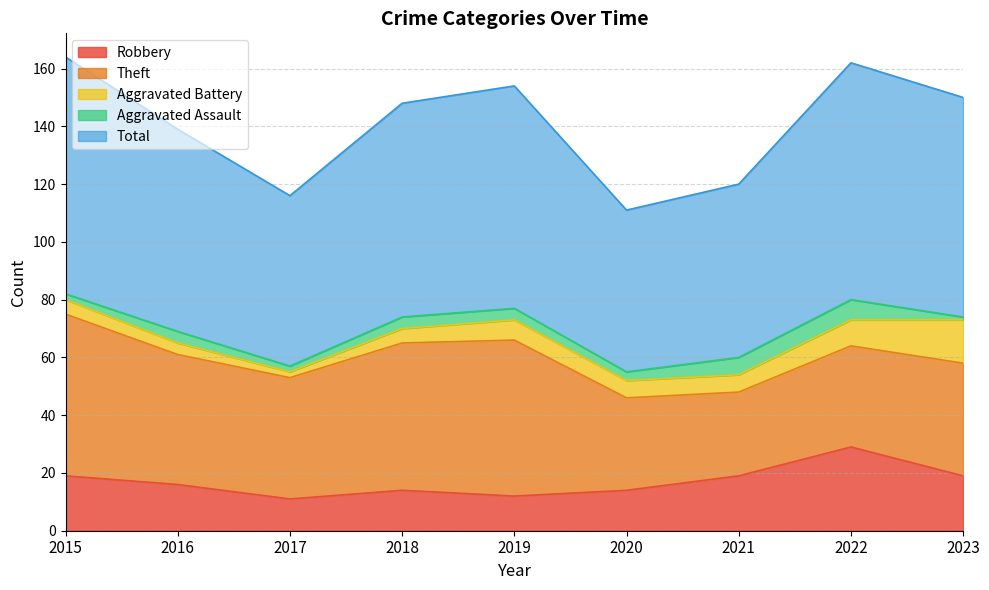

What are all the series names shown in the legend?

Robbery, Theft, Aggravated Battery, Aggravated Assault, Total